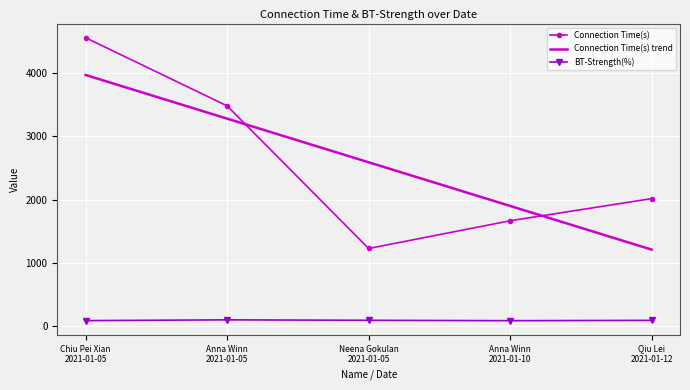

True or false: BT-Strength(%) has a value of 88.0 at Chiu Pei Xian
2021-01-05.

True